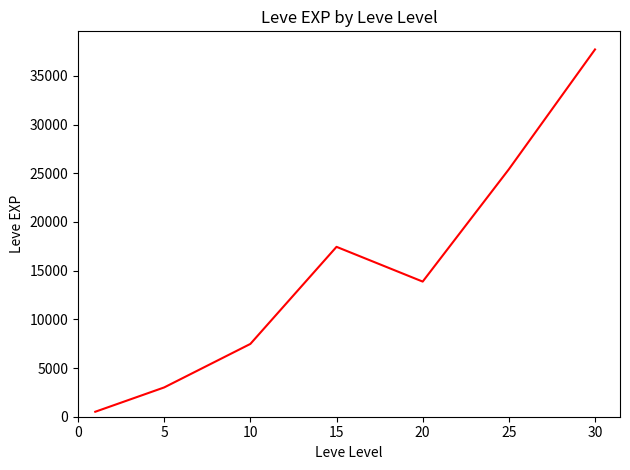

What is the sum of all values?

105440.2